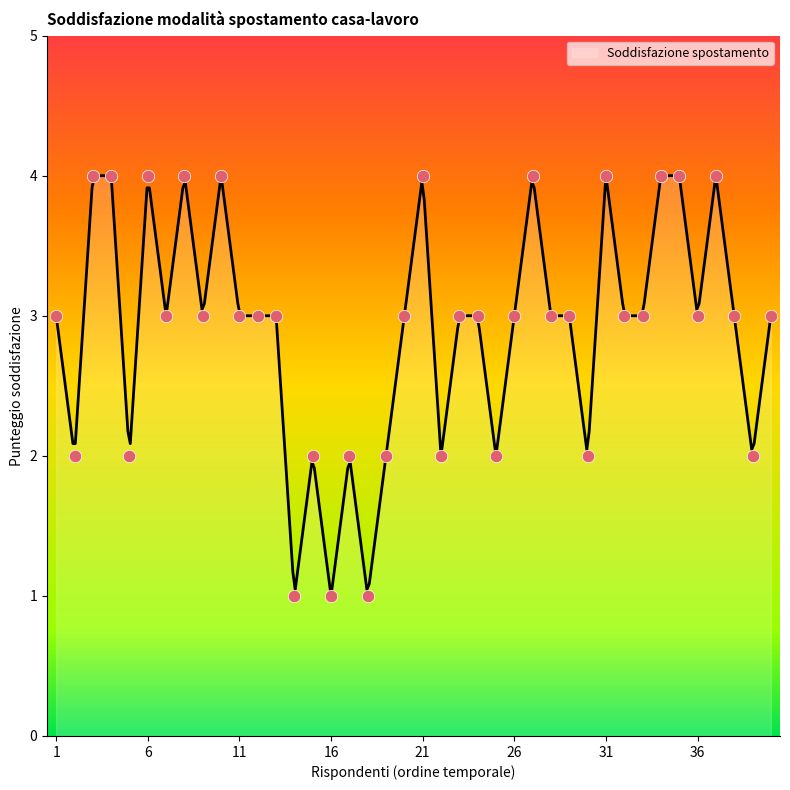

What is the change in value from 11 to 34?

+1